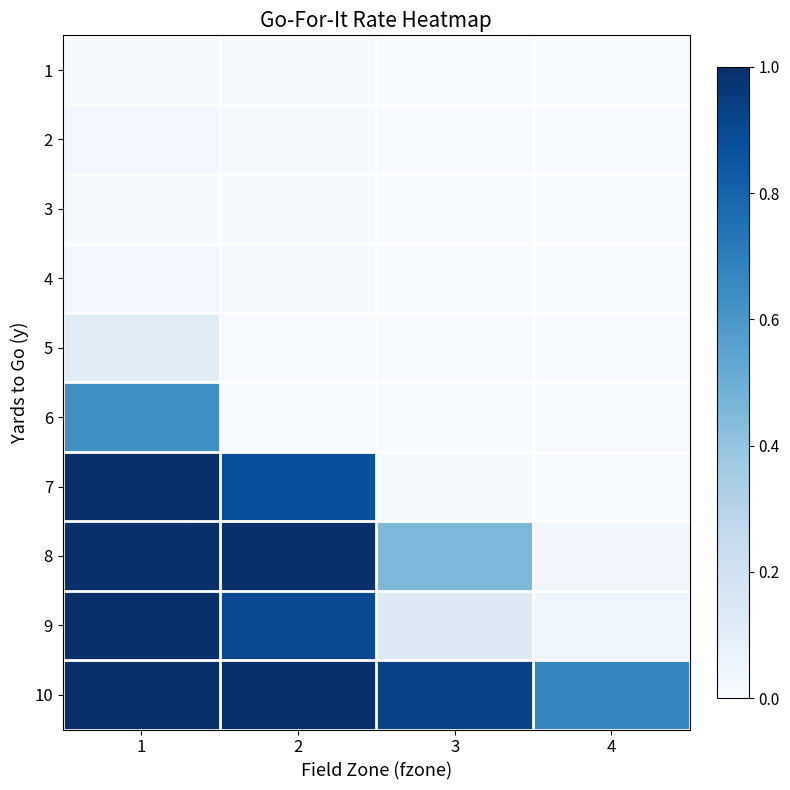

Reading left to right, what are all the values shown in this chart?

1: 1=0.0	2=0.0	3=0.0	4=0.0
2: 1=0.0	2=0.0	3=0.0	4=0.0
3: 1=0.0	2=0.0	3=0.0	4=0.0
4: 1=0.0	2=0.0	3=0.0	4=0.0
5: 1=0.1	2=0.0	3=0.0	4=0.0
6: 1=0.6	2=0.0	3=0.0	4=0.0
7: 1=1.0	2=0.9	3=0.0	4=0.0
8: 1=1.0	2=1.0	3=0.5	4=0.0
9: 1=1.0	2=0.9	3=0.1	4=0.0
10: 1=1.0	2=1.0	3=0.9	4=0.7